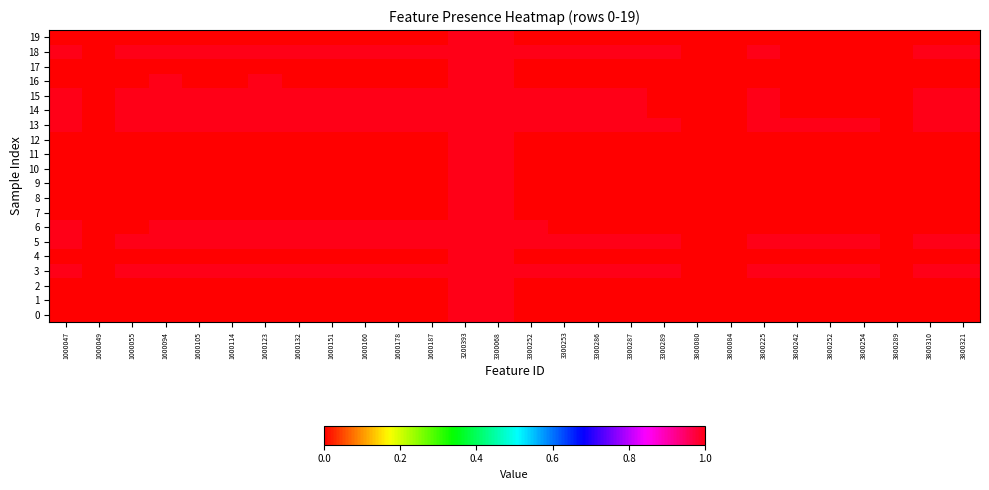

Which has a higher value, 3800225 or 3300287?

3800225